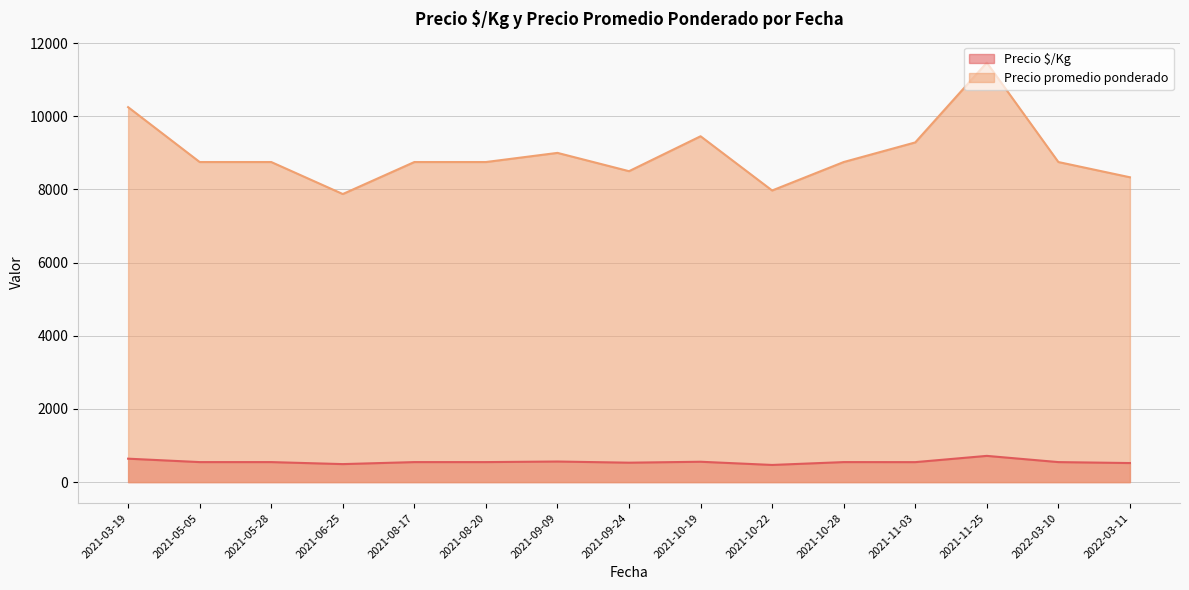

Rank the series by their maximum value, from lowest to highest.

Precio $/Kg, Precio promedio ponderado